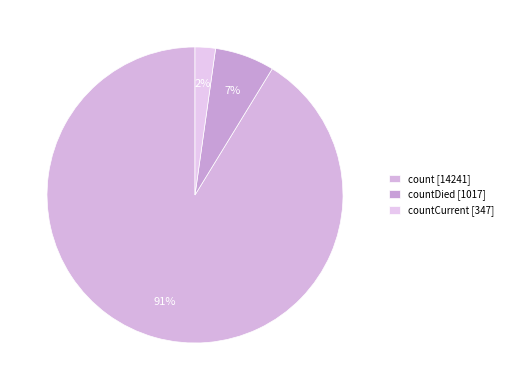

How many slices are in this pie chart?

3